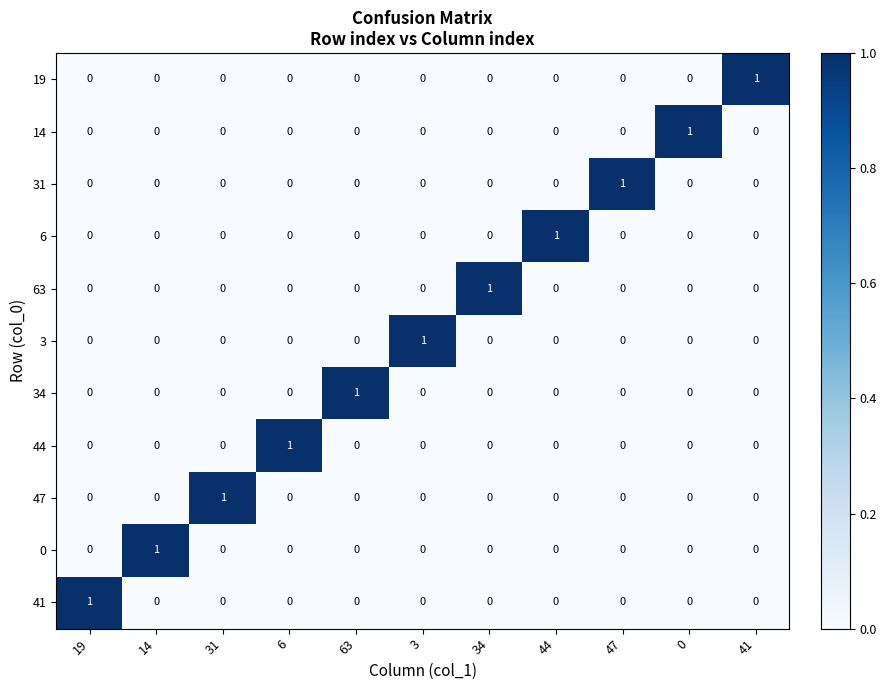

Count the 31 values in the range 0 to 1.

11